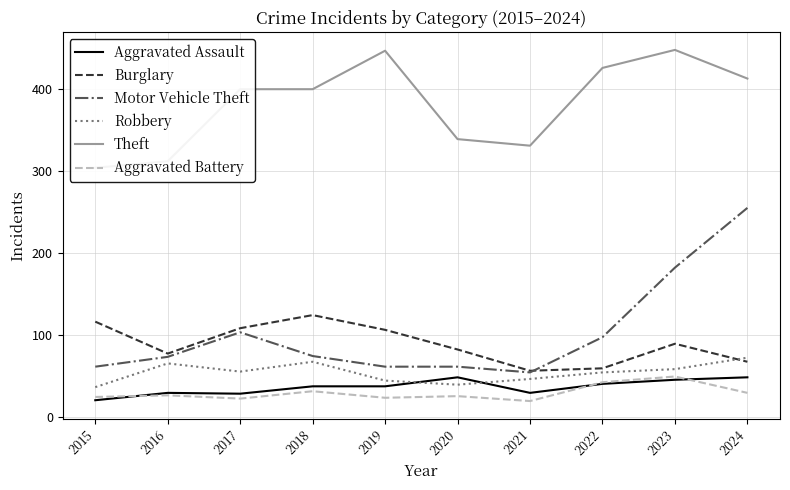

What is the value of the Aggravated Battery point at the 6th from the left?

25